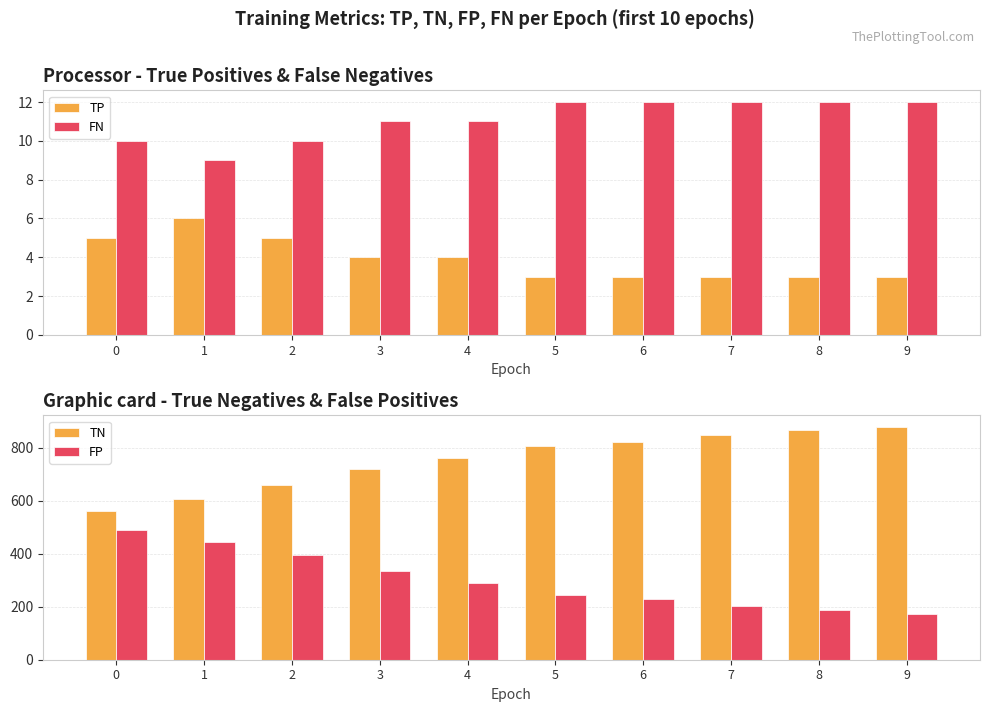

What are all the series names shown in the legend?

TP, FN, TN, FP